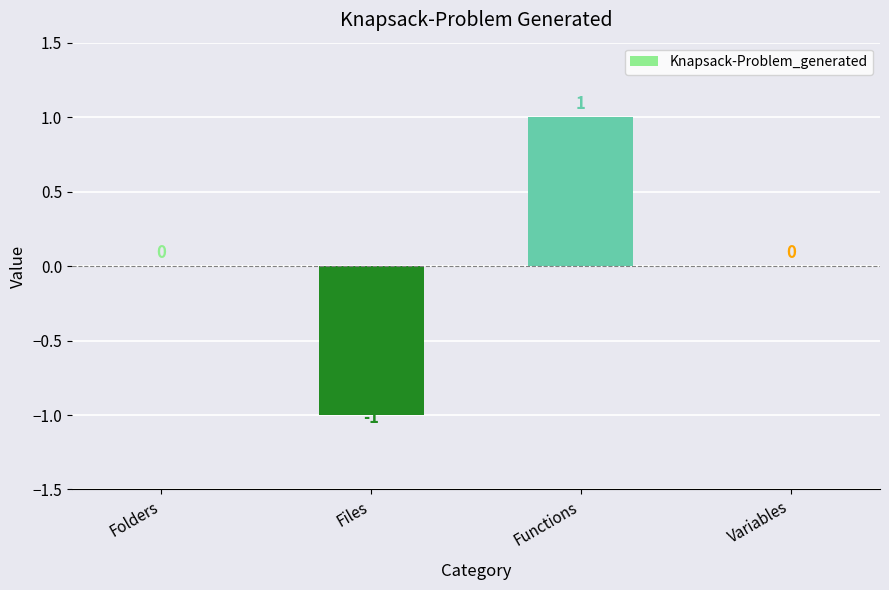

The value at Files is -1. True or false?

True